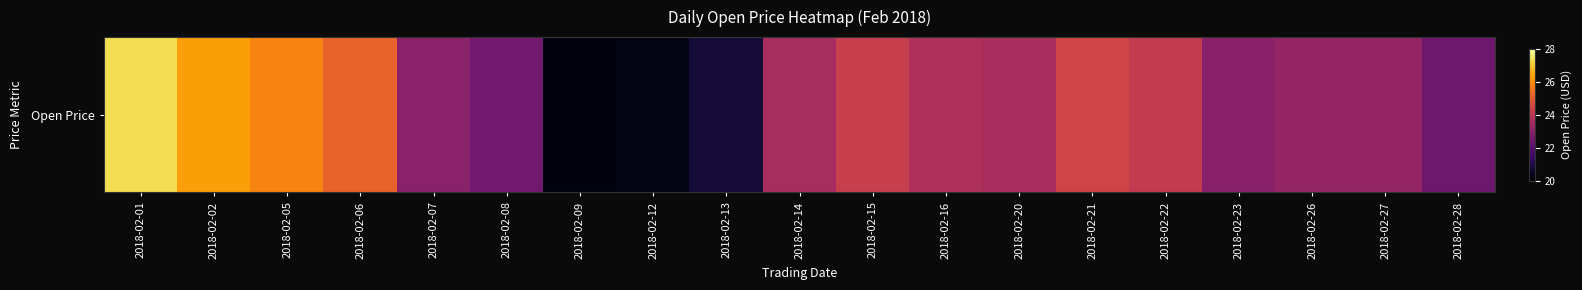

Which label corresponds to the largest value in the chart?

2018-02-01